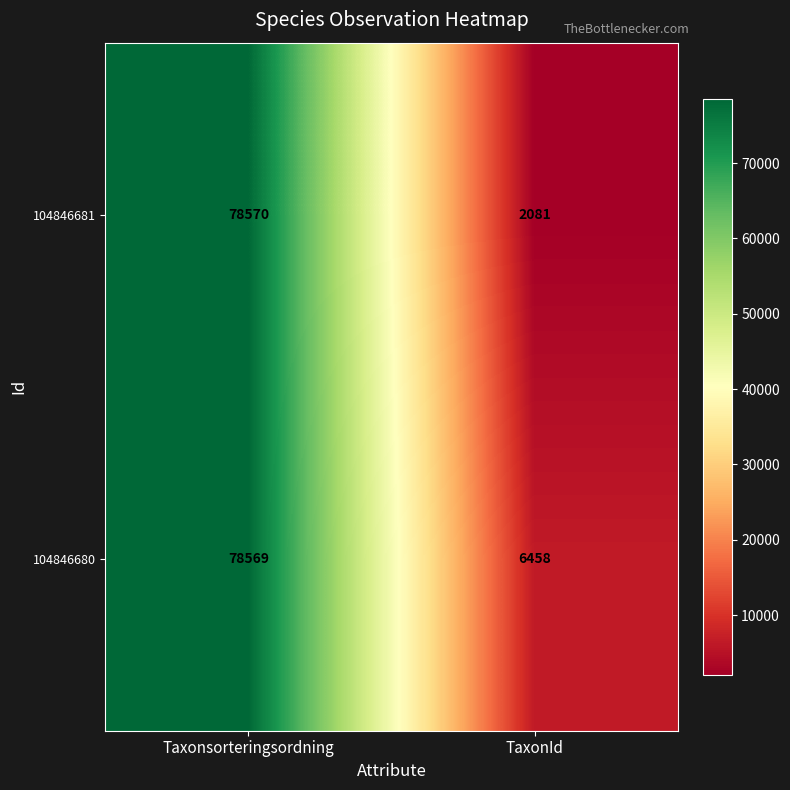

How many categories are shown in the chart?

2